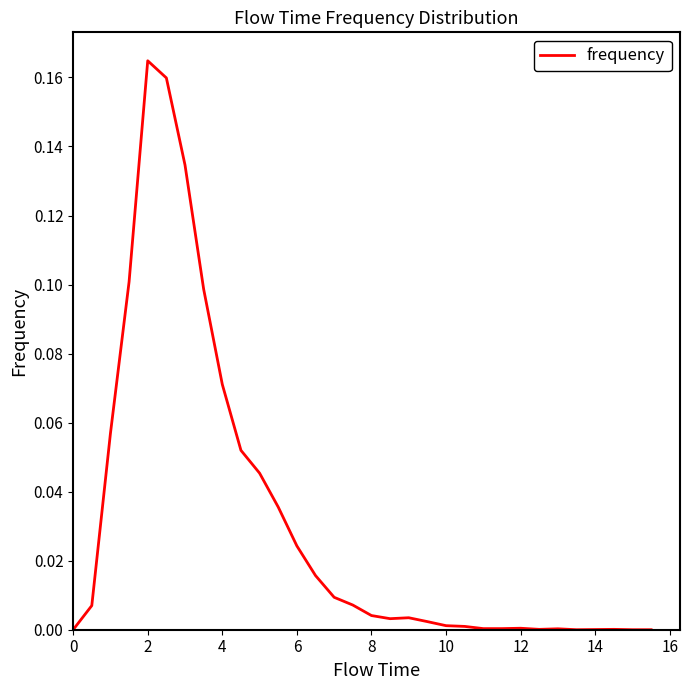

How many lines are shown in the chart?

1